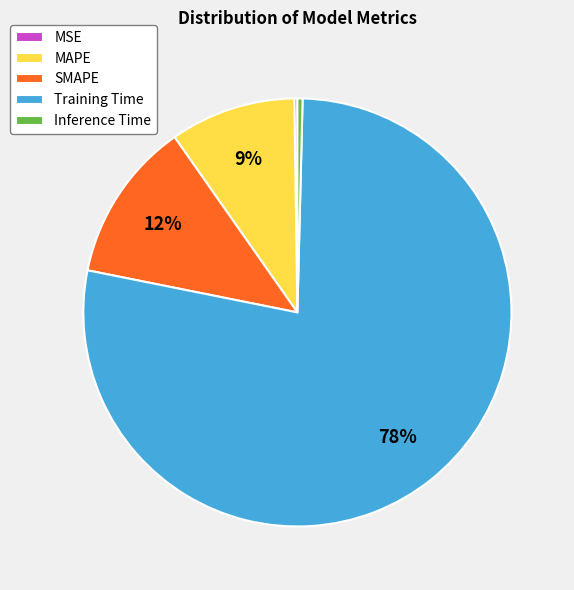

Which category accounts for the majority?

Training Time